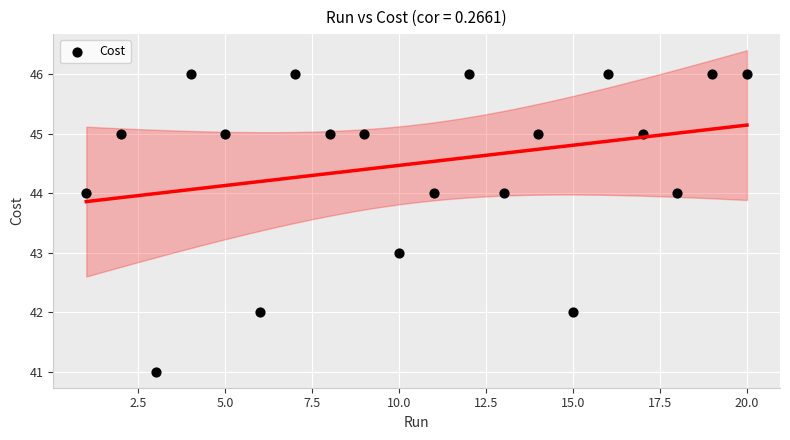

What is the range of Y values (max minus min)?

5.0